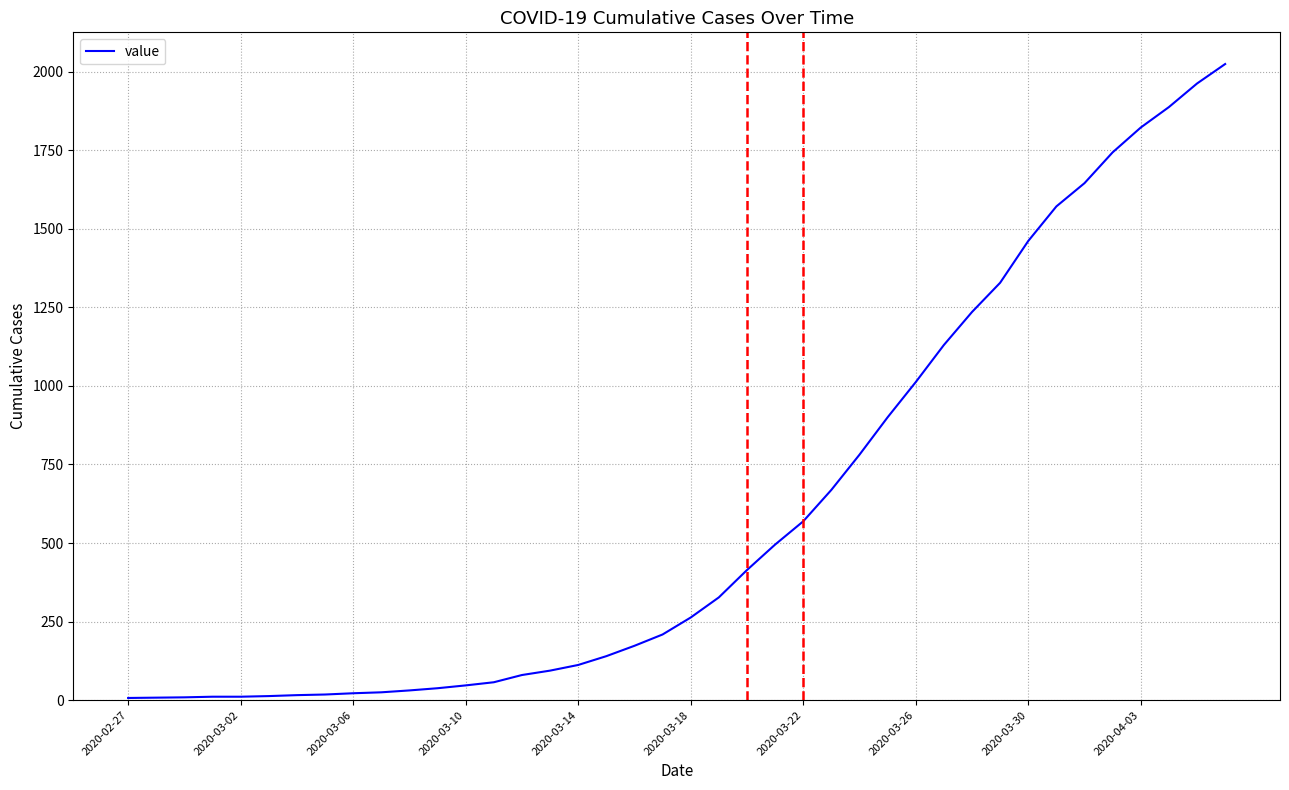

What is the difference between the maximum and second lowest values?

2016